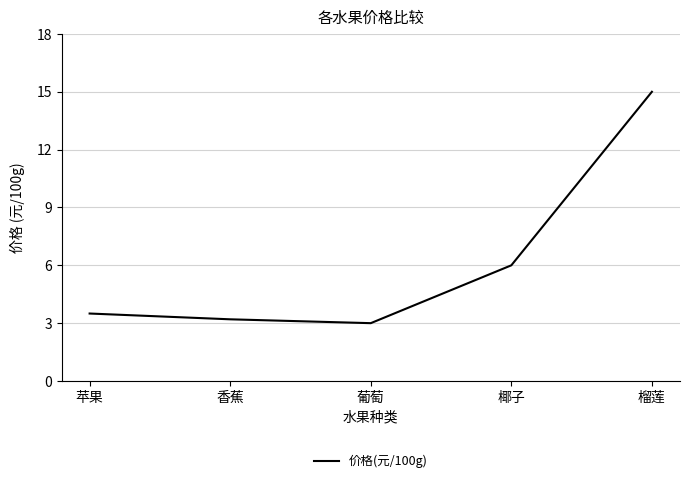

Count the number of values greater than 3.

4